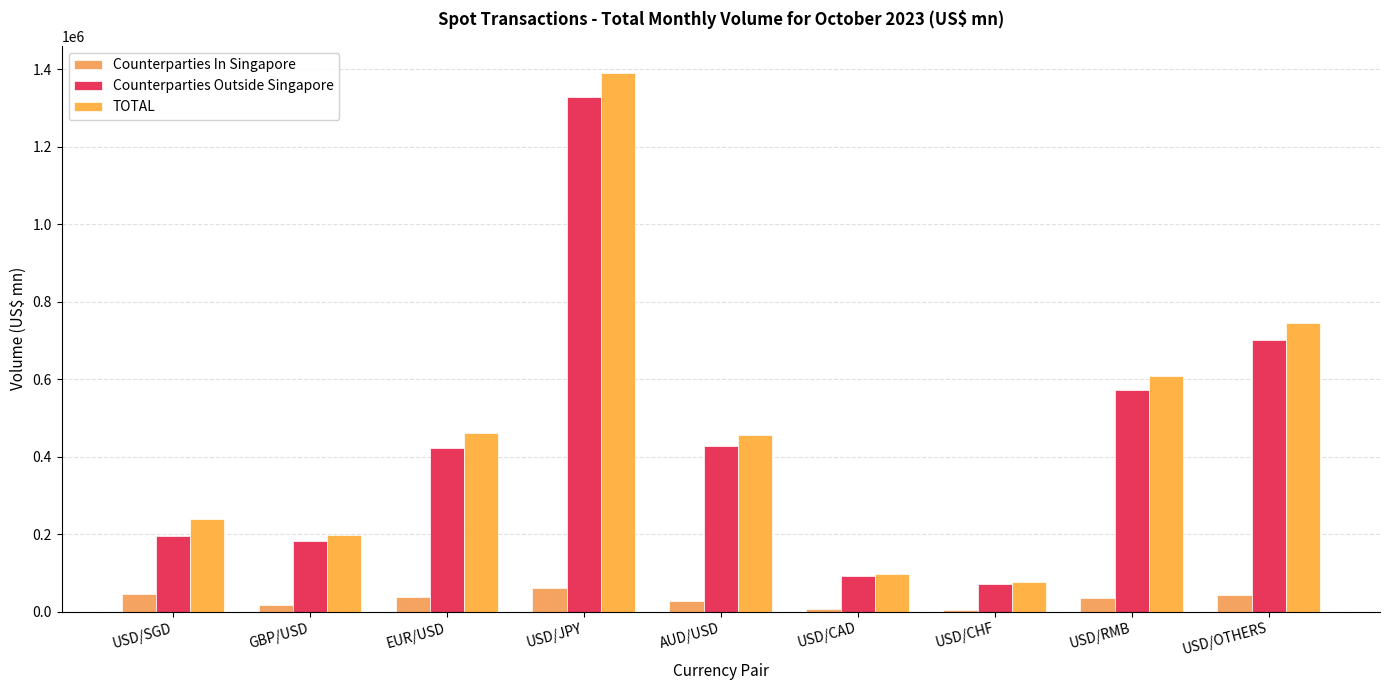

What is the label of the 4th bar from the left?

USD/JPY